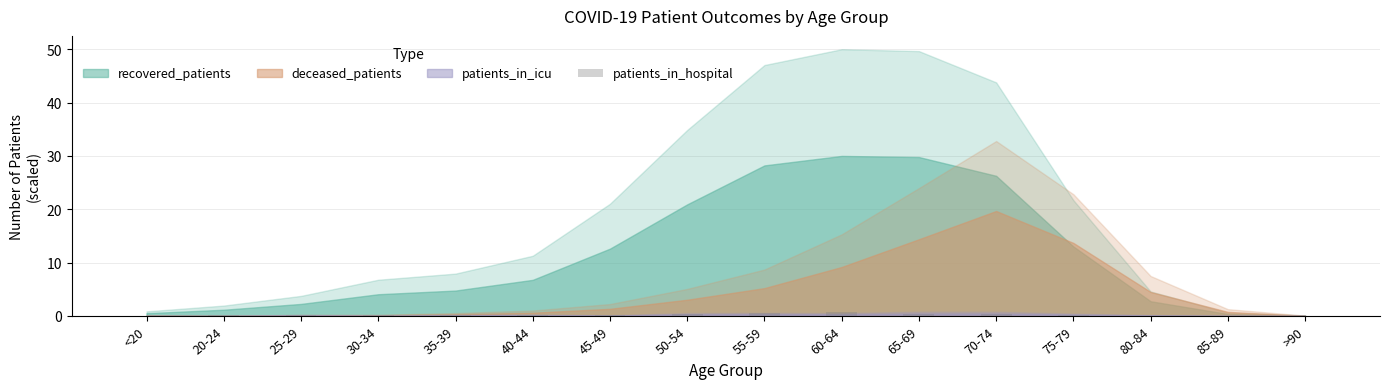

What is the sum of all values?

3.5